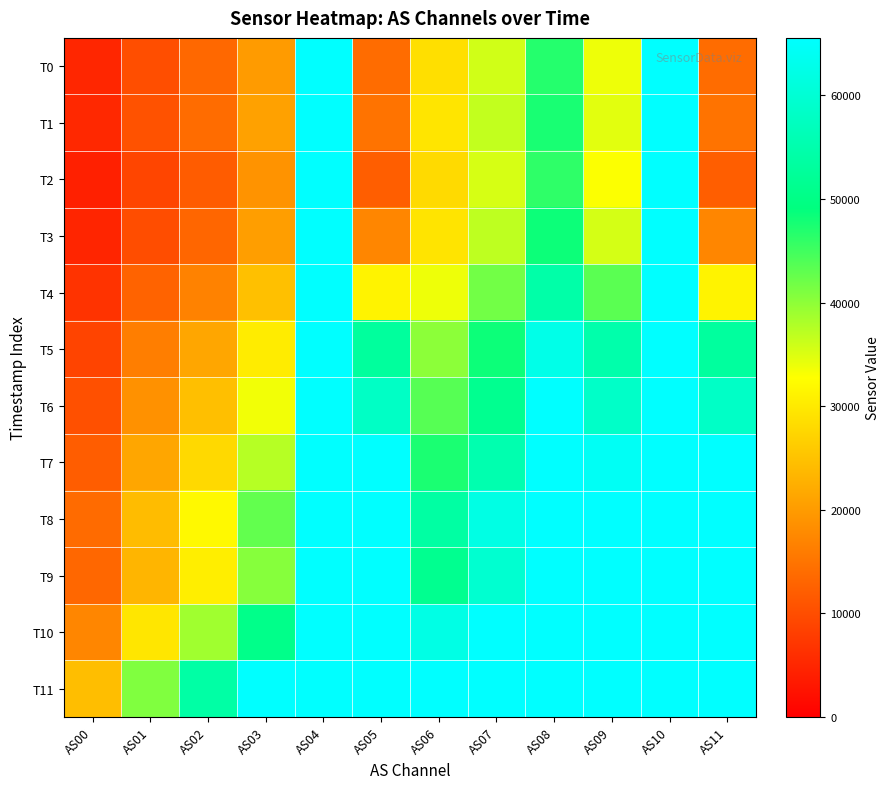

Reading right to left, extract all data points from this chart.

T0: AS11=13968	AS10=65535	AS09=33893	AS08=46831	AS07=35793	AS06=28699	AS05=13952	AS04=65535	AS03=20007	AS02=13524	AS01=10231	AS00=5002
T1: AS11=14878	AS10=65535	AS09=34647	AS08=47580	AS07=36707	AS06=29535	AS05=14866	AS04=65535	AS03=20742	AS02=14010	AS01=10723	AS00=5277
T2: AS11=12242	AS10=65535	AS09=32961	AS08=46091	AS07=35361	AS06=28110	AS05=12234	AS04=65535	AS03=18952	AS02=11933	AS01=9041	AS00=4260
T3: AS11=17303	AS10=65535	AS09=35481	AS08=48341	AS07=36989	AS06=29394	AS05=17289	AS04=65535	AS03=20363	AS02=13249	AS01=10099	AS00=4950
T4: AS11=31346	AS10=65535	AS09=43321	AS08=54396	AS07=41854	AS06=33852	AS05=31296	AS04=65535	AS03=24753	AS02=16834	AS01=12875	AS00=6659
T5: AS11=53072	AS10=65535	AS09=54682	AS08=62476	AS07=48293	AS06=40175	AS05=52945	AS04=65535	AS03=30351	AS02=21487	AS01=16325	AS00=8855
T6: AS11=58149	AS10=65535	AS09=58410	AS08=65535	AS07=51211	AS06=43595	AS05=58062	AS04=65535	AS03=33600	AS02=24599	AS01=18705	AS00=10386
T7: AS11=65535	AS10=65535	AS09=64145	AS08=65535	AS07=55251	AS06=47366	AS05=65535	AS04=65535	AS03=37485	AS02=27988	AS01=21474	AS00=12135
T8: AS11=65535	AS10=65535	AS09=65535	AS08=65535	AS07=61994	AS06=53745	AS05=65535	AS04=65535	AS03=42754	AS02=32048	AS01=24295	AS00=13912
T9: AS11=65535	AS10=65535	AS09=65535	AS08=65535	AS07=59489	AS06=51268	AS05=65535	AS04=65535	AS03=40528	AS02=30617	AS01=23310	AS00=13425
T10: AS11=65535	AS10=65535	AS09=65535	AS08=65535	AS07=65535	AS06=62083	AS05=65535	AS04=65535	AS03=50503	AS02=38876	AS01=29681	AS00=17406
T11: AS11=65535	AS10=65535	AS09=65535	AS08=65535	AS07=65535	AS06=65535	AS05=65535	AS04=65535	AS03=65535	AS02=53922	AS01=40956	AS00=24516